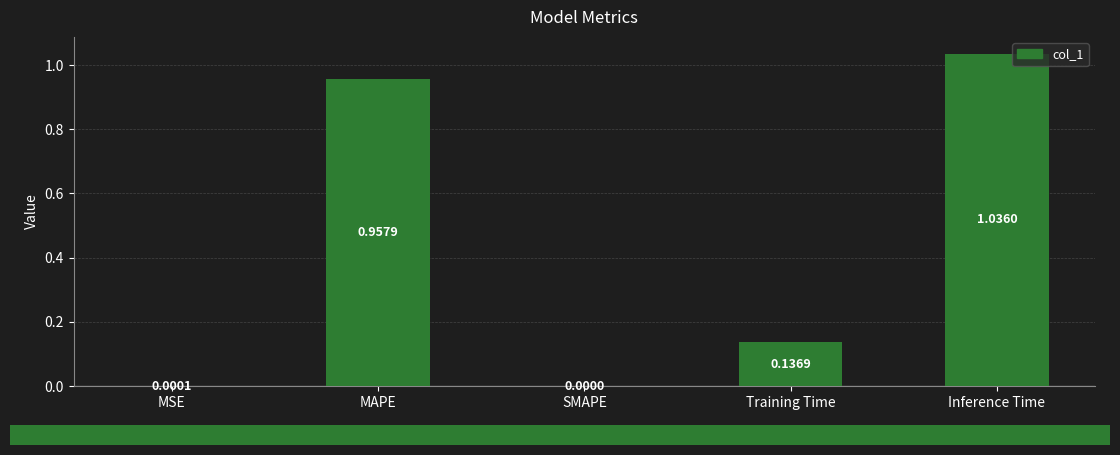

The value at SMAPE is 0.0. True or false?

True